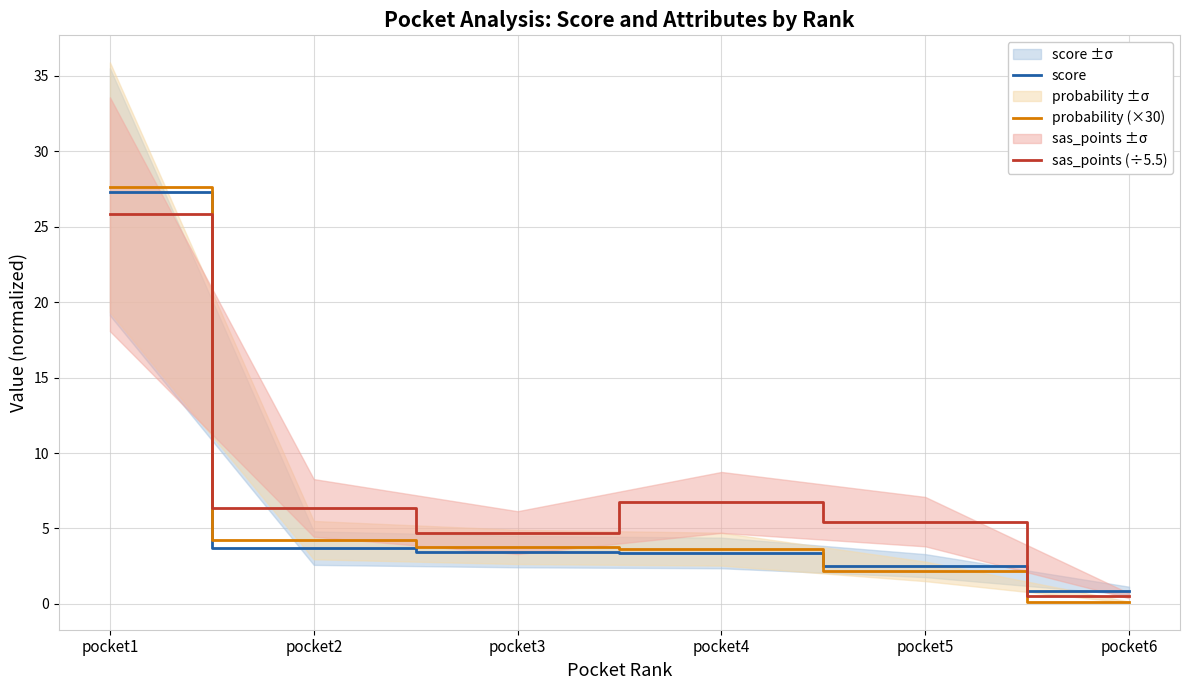

True or false: probability (×30) has more than 2 interior local peaks.

False